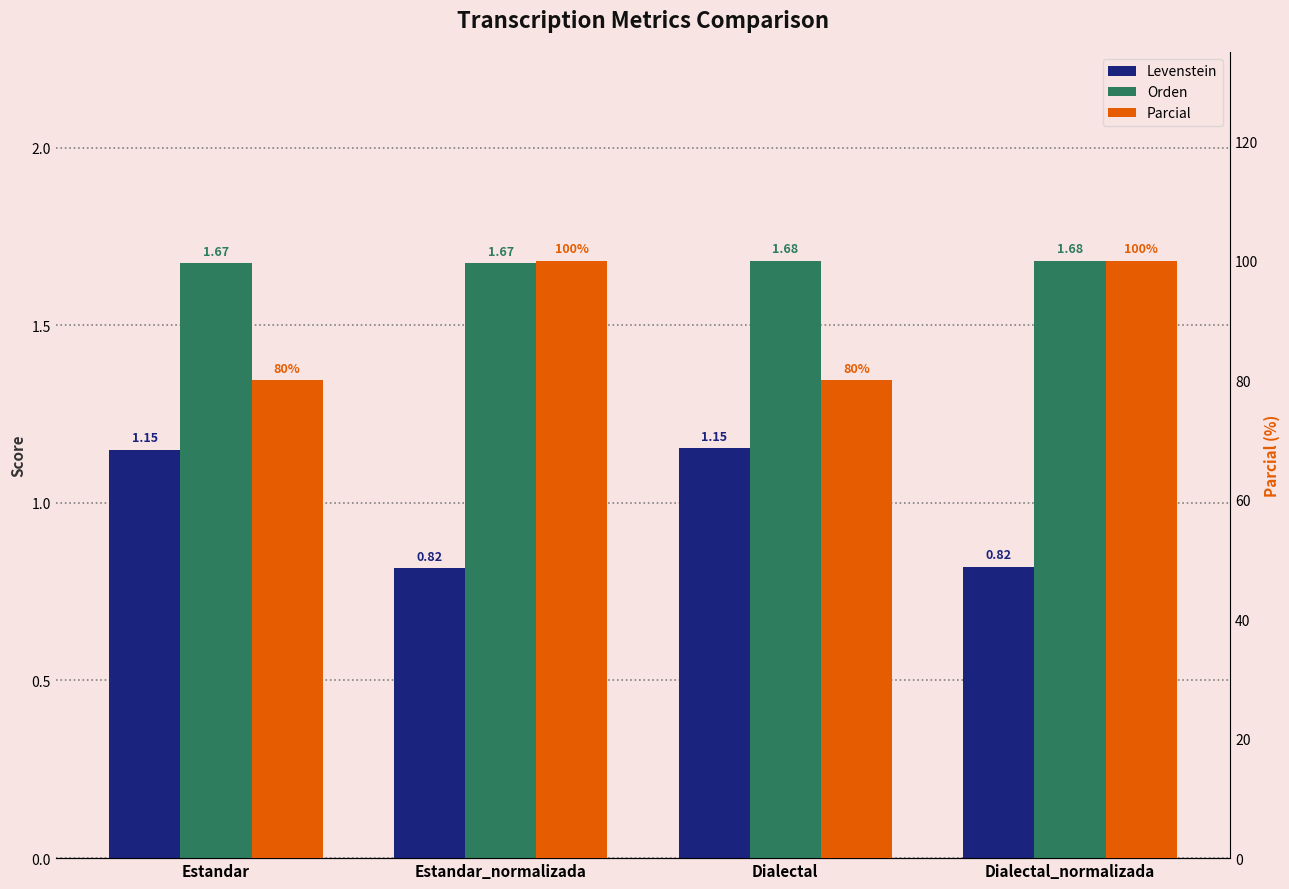

What is the label of the 3rd bar from the right?

Estandar_normalizada